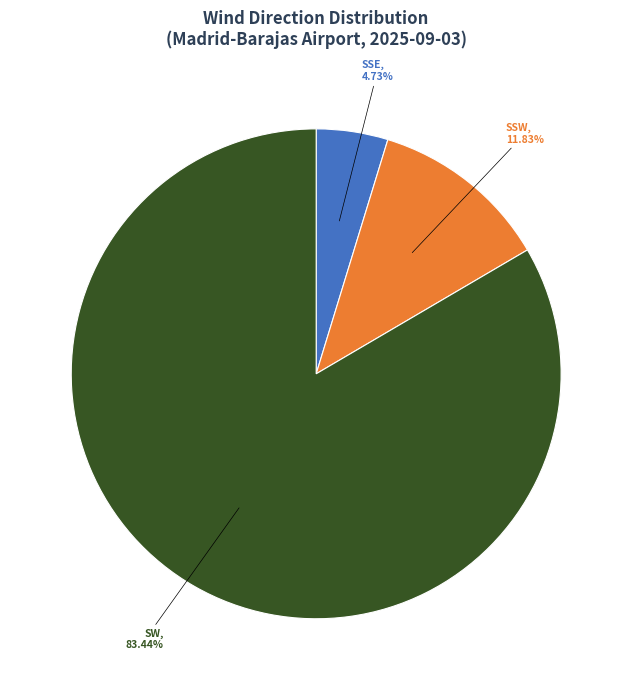

What is the smallest slice in the pie chart?

SSE, 4.73%